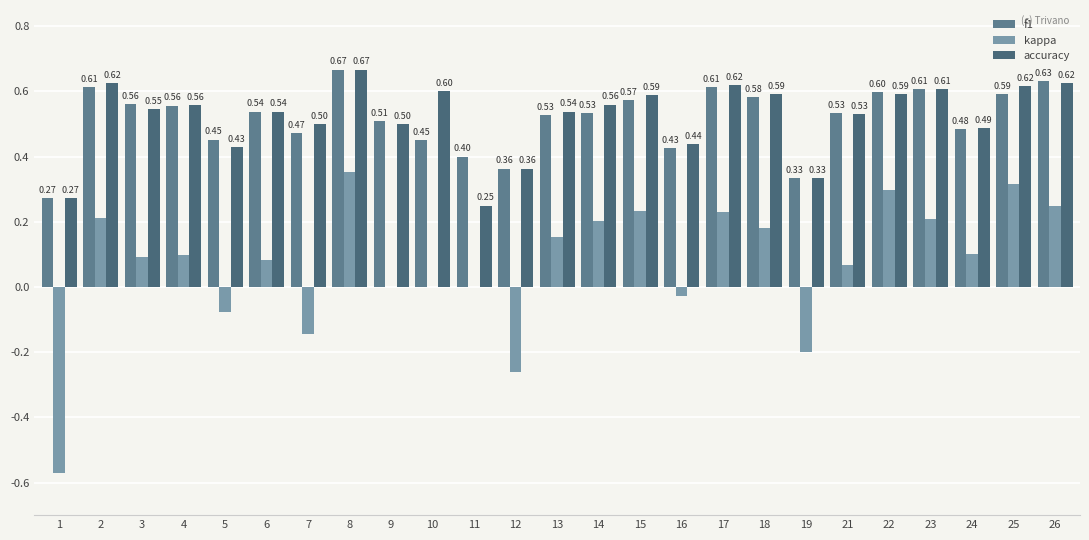

Reading left to right, list all the values displayed in this chart.

f1: 0.3	0.6	0.6	0.6	0.5	0.5	0.5	0.7	0.5	0.5	0.4	0.4	0.5	0.5	0.6	0.4	0.6	0.6	0.3	0.5	0.6	0.6	0.5	0.6	0.6
kappa: -0.6	0.2	0.1	0.1	-0.1	0.1	-0.1	0.4	0.0	0.0	0.0	-0.3	0.2	0.2	0.2	-0.0	0.2	0.2	-0.2	0.1	0.3	0.2	0.1	0.3	0.2
accuracy: 0.3	0.6	0.5	0.6	0.4	0.5	0.5	0.7	0.5	0.6	0.2	0.4	0.5	0.6	0.6	0.4	0.6	0.6	0.3	0.5	0.6	0.6	0.5	0.6	0.6